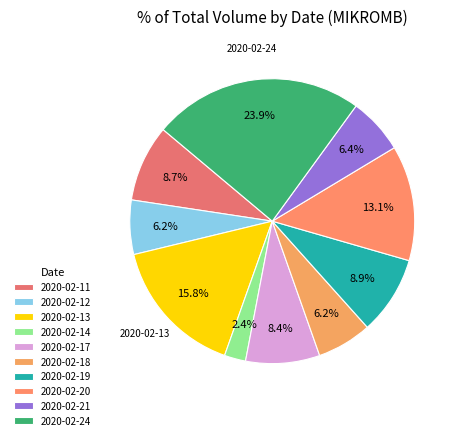

To the nearest percent, what portion does 2020-02-14 represent?

2%